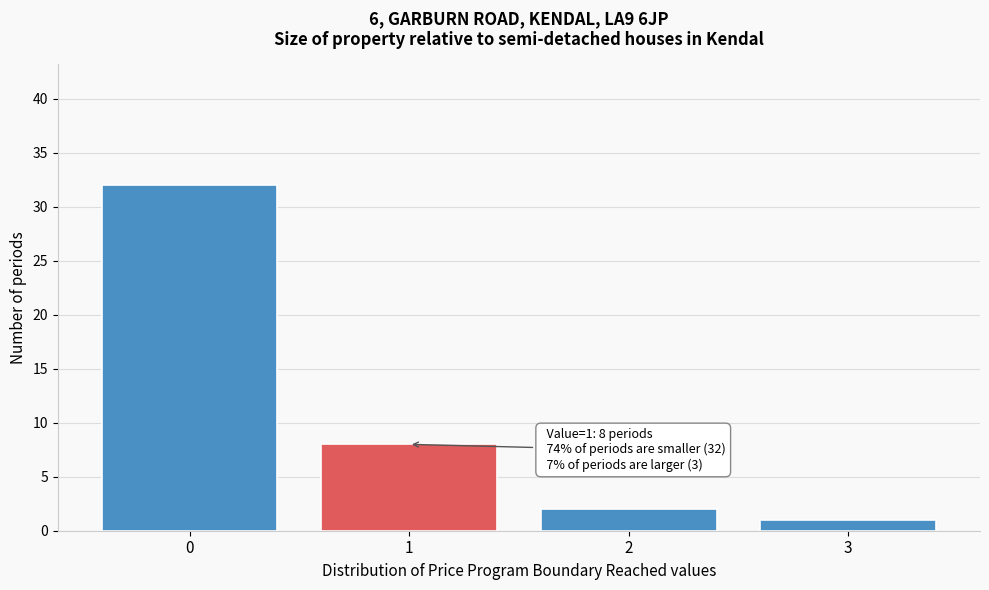

Over which range of the x-axis is the bar tallest?

-0.5 to 0.5